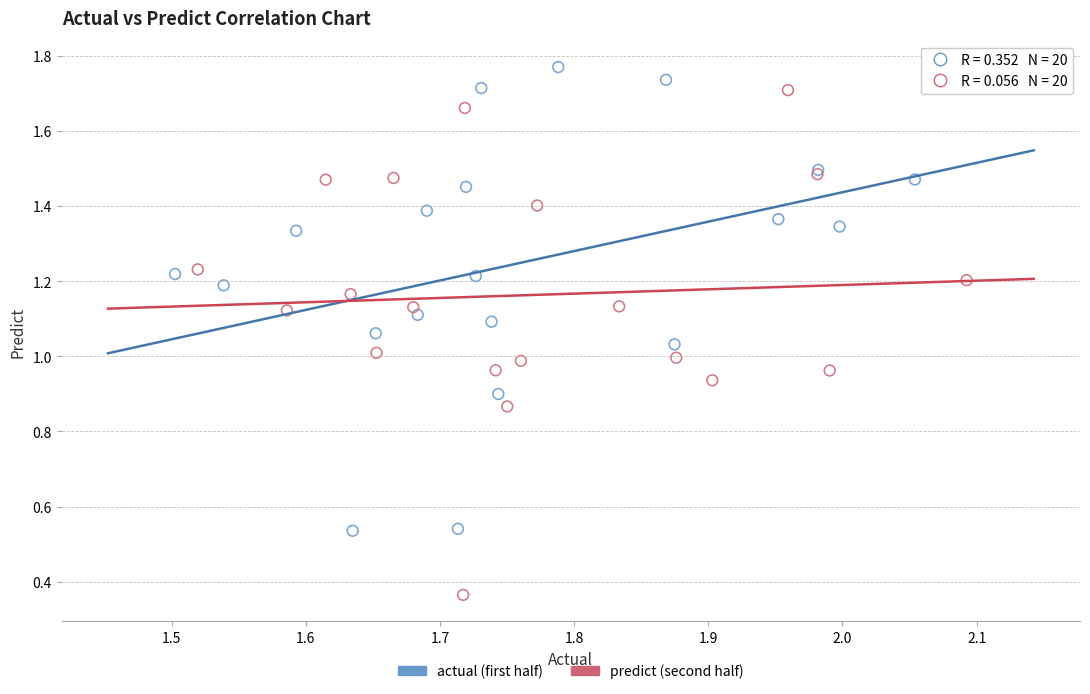

What are all the series names shown in the legend?

actual (first half), predict (second half)